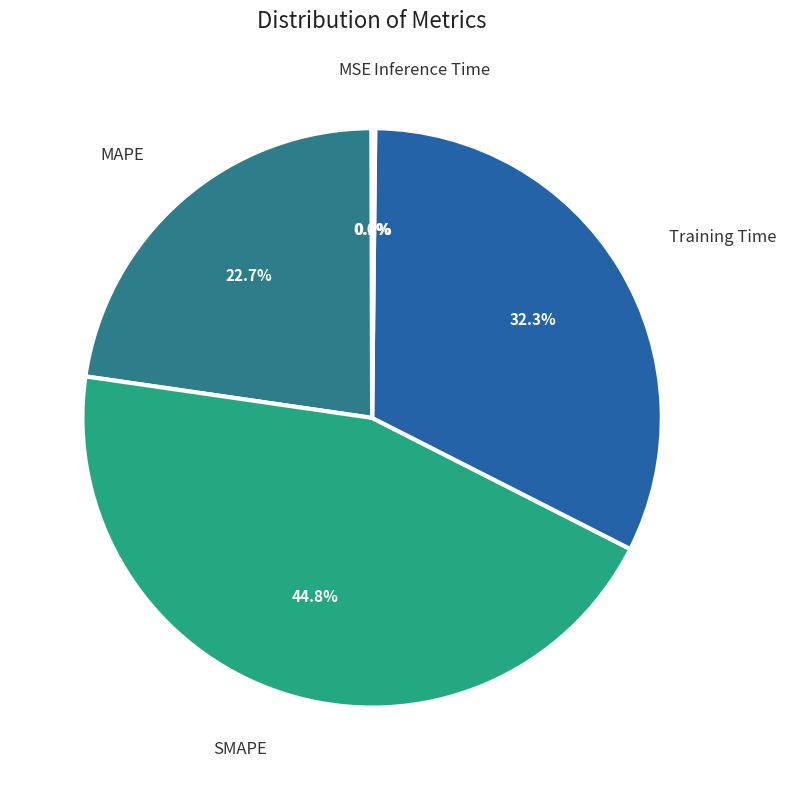

Does any single category account for the majority?

No